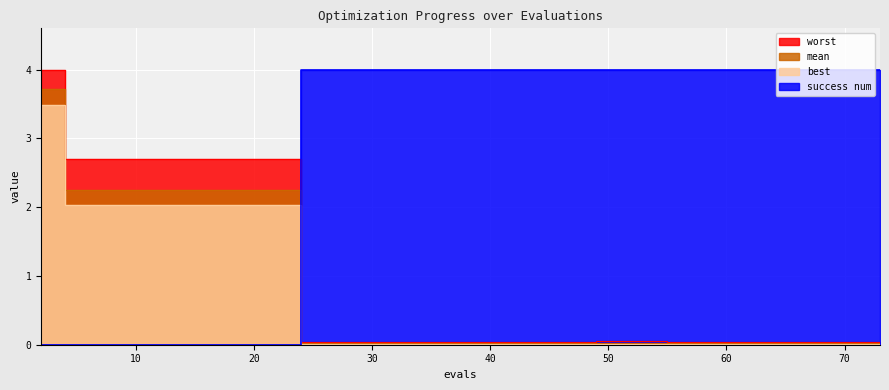

At how many categories does at least one series exceed 0?

40